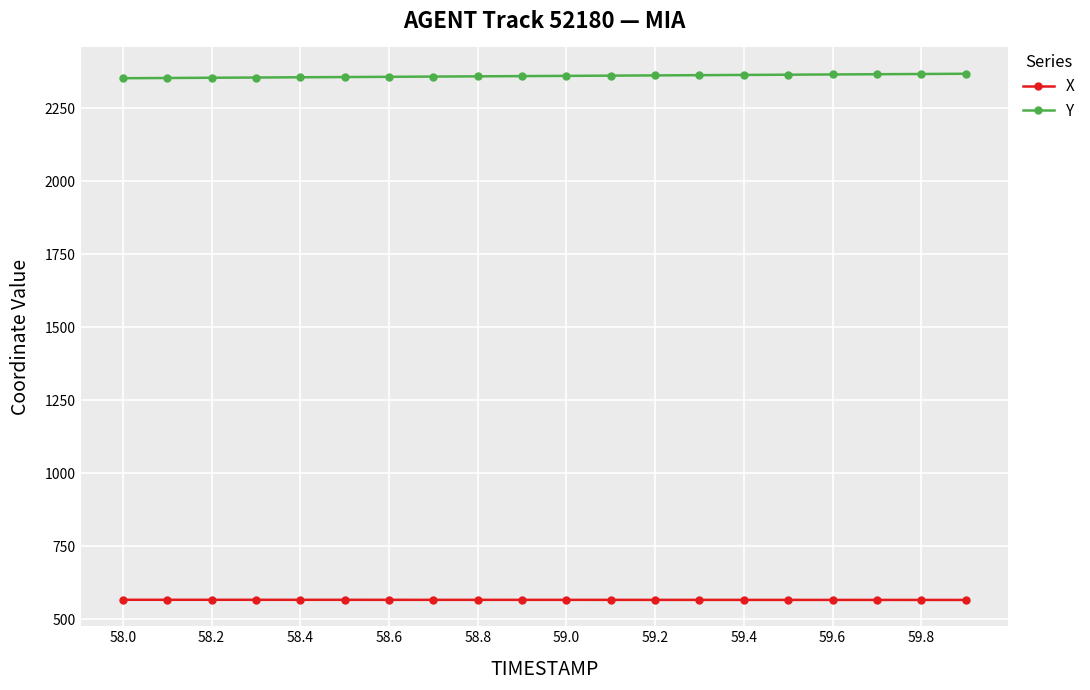

True or false: Y and X cross at least once.

False